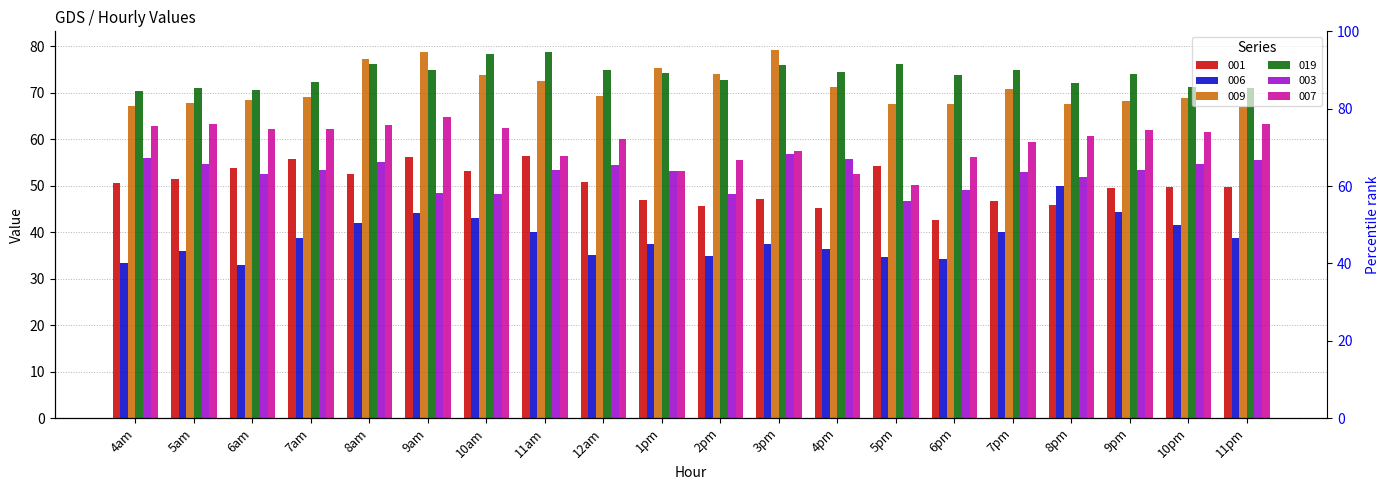

What is the spread (max minus min) of values at 2pm?

39.1